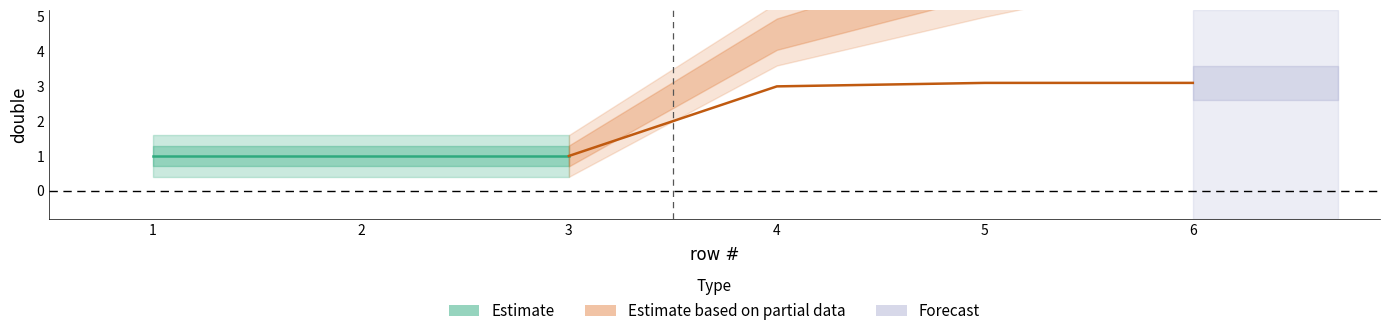

What is the average value?

2.0